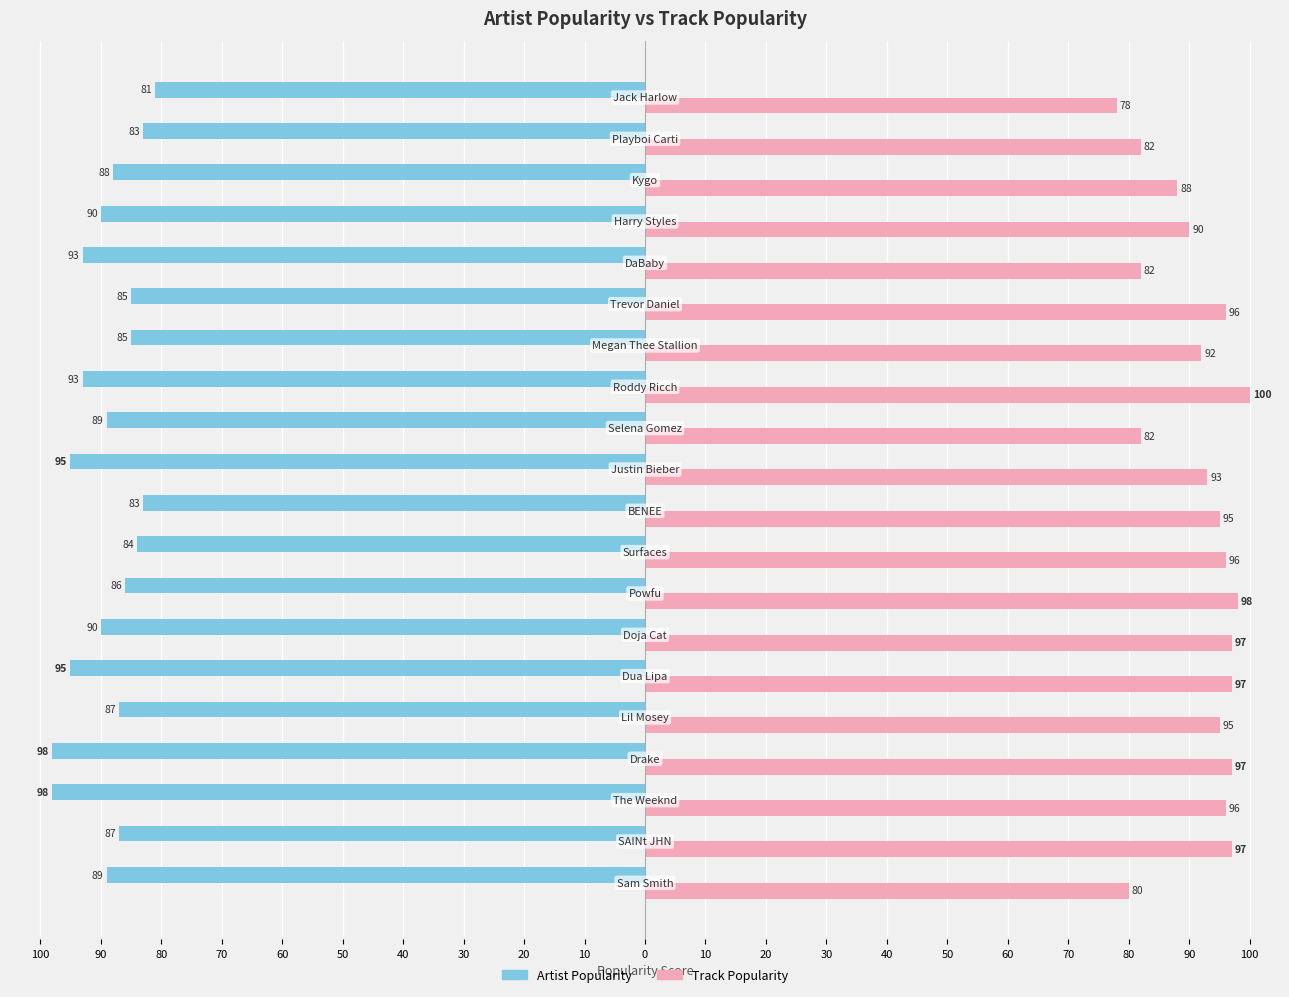

Reading left to right, transcribe all the data shown in this chart.

Artist Popularity: 100=-89	90=-87	80=-98	70=-98	60=-87	50=-95	40=-90	30=-86	20=-84	10=-83	0=-95	10=-89	20=-93	30=-85	40=-85	50=-93	60=-90	70=-88	80=-83	90=-81
Track Popularity: 100=80	90=97	80=96	70=97	60=95	50=97	40=97	30=98	20=96	10=95	0=93	10=82	20=100	30=92	40=96	50=82	60=90	70=88	80=82	90=78